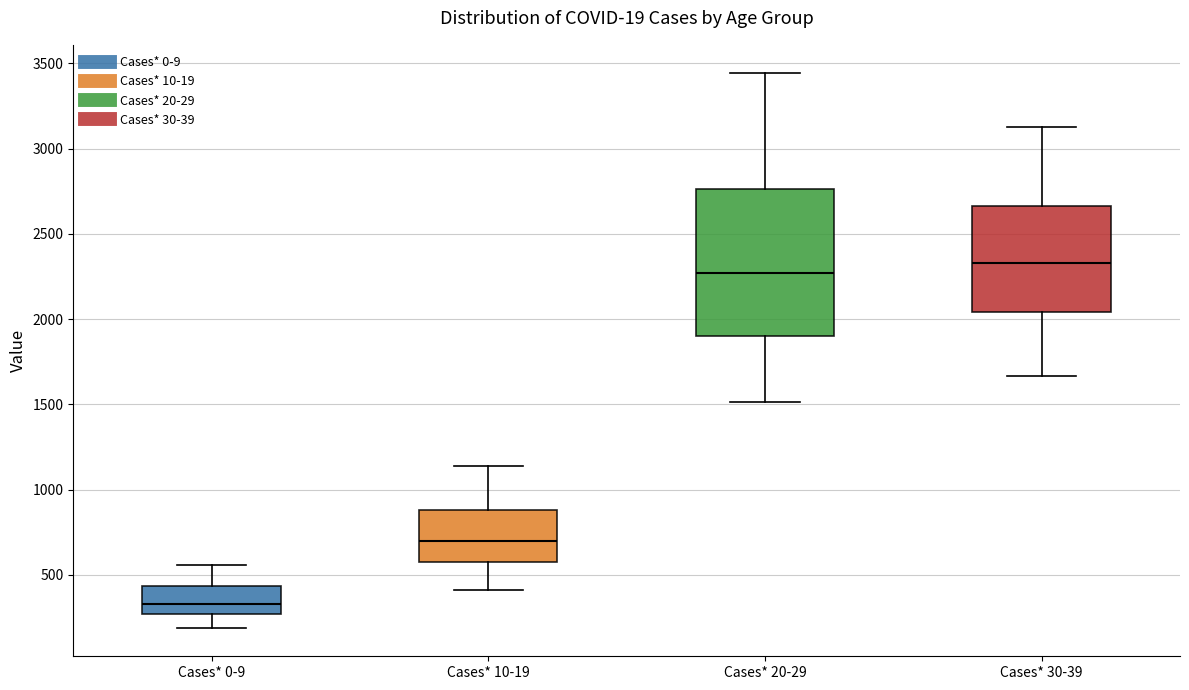

Reading left to right, read every box against the y-axis: the position of its median line, the range the box covers, and the ends of its whiskers. The values are not printed on the chart, so give them approximately, as read against the axis.

Cases* 0-9: median 350, box 250 to 450, whiskers 200 to 550
Cases* 10-19: median 700, box 600 to 900, whiskers 400 to 1150
Cases* 20-29: median 2250, box 1900 to 2750, whiskers 1500 to 3450
Cases* 30-39: median 2350, box 2050 to 2650, whiskers 1650 to 3150